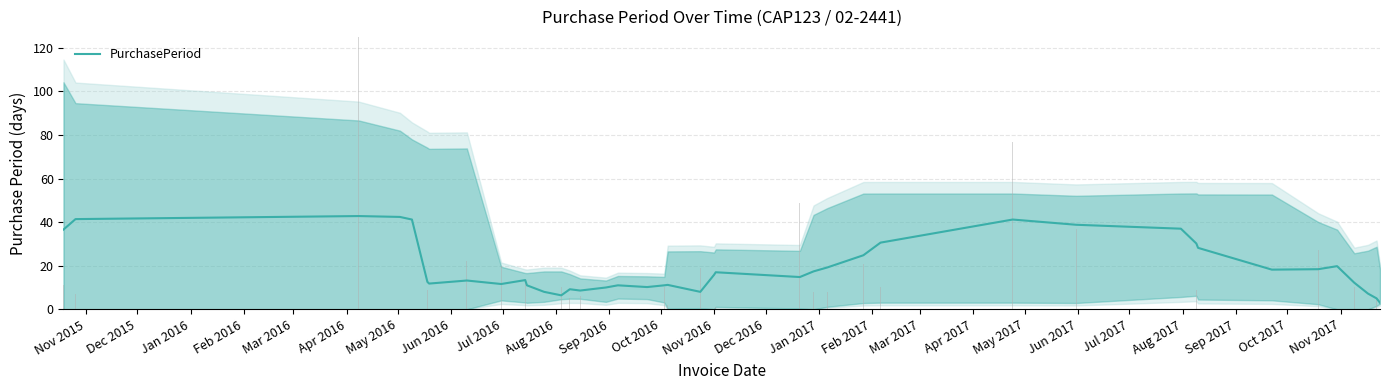

How many categories are shown in the chart?

40